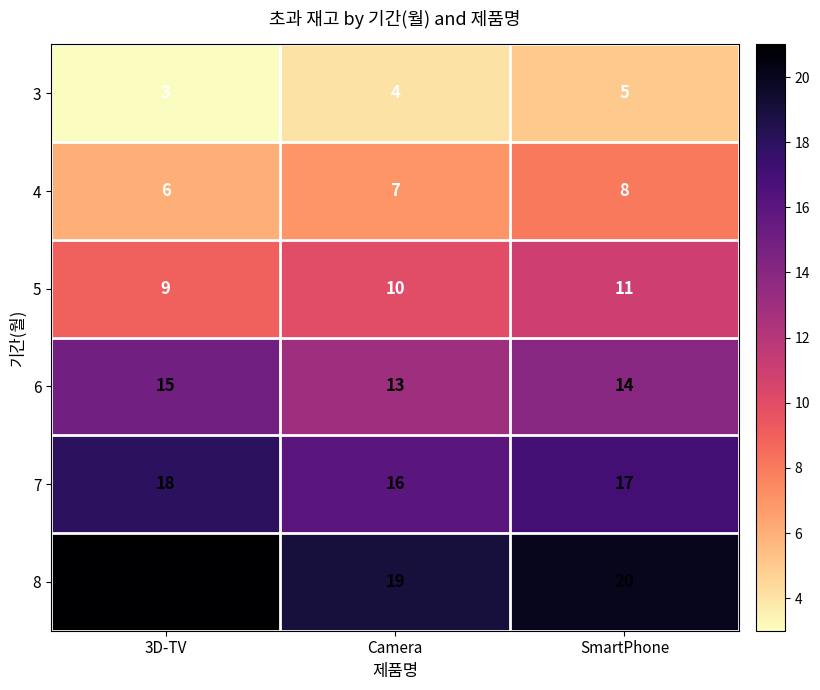

Is it true that 8 equals 35 at SmartPhone?

False